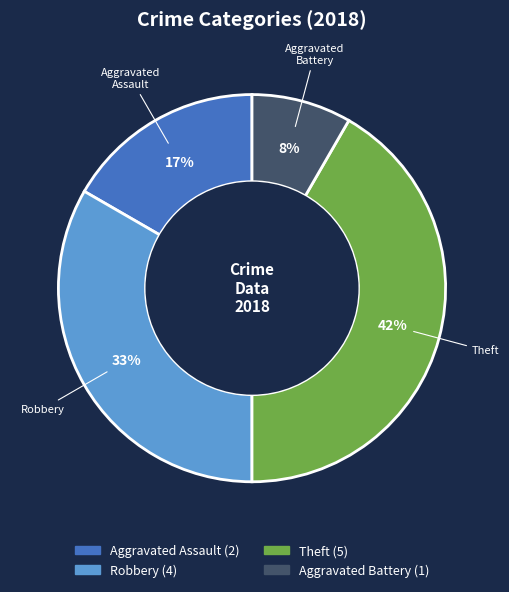

Does any single category account for the majority?

No